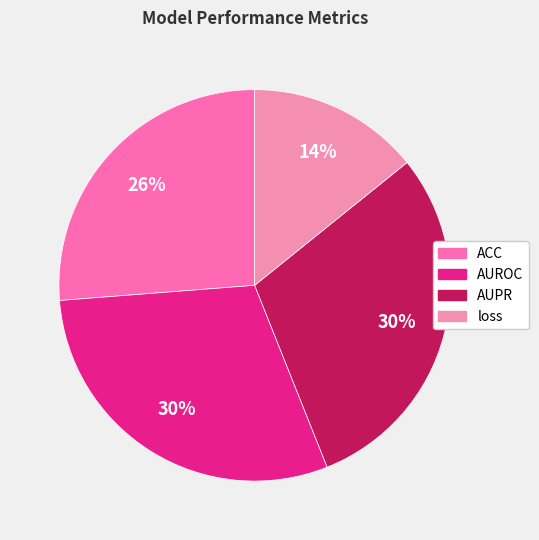

To the nearest percent, what percentage of the pie is ACC?

26%